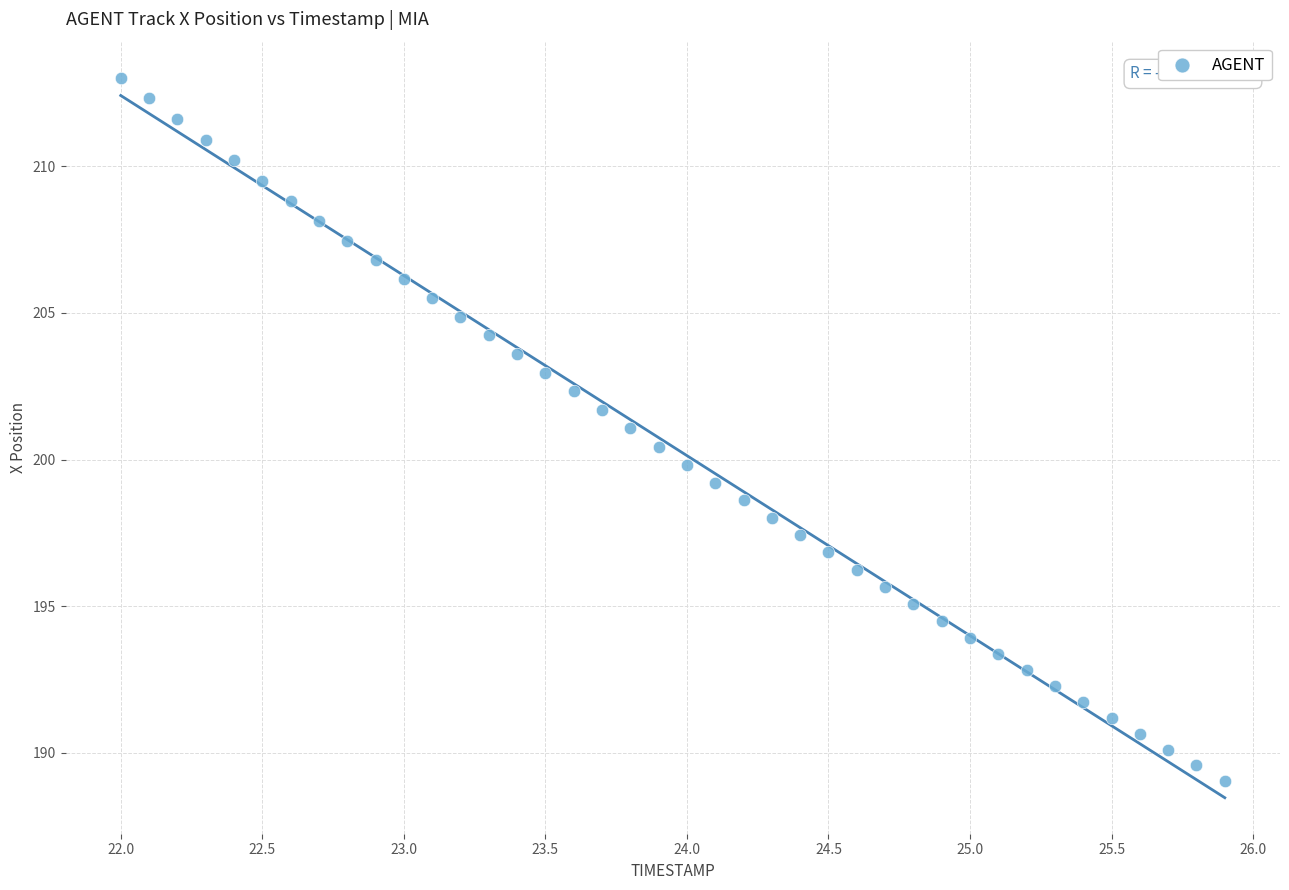

What is the range of X values (max minus min)?

3.9